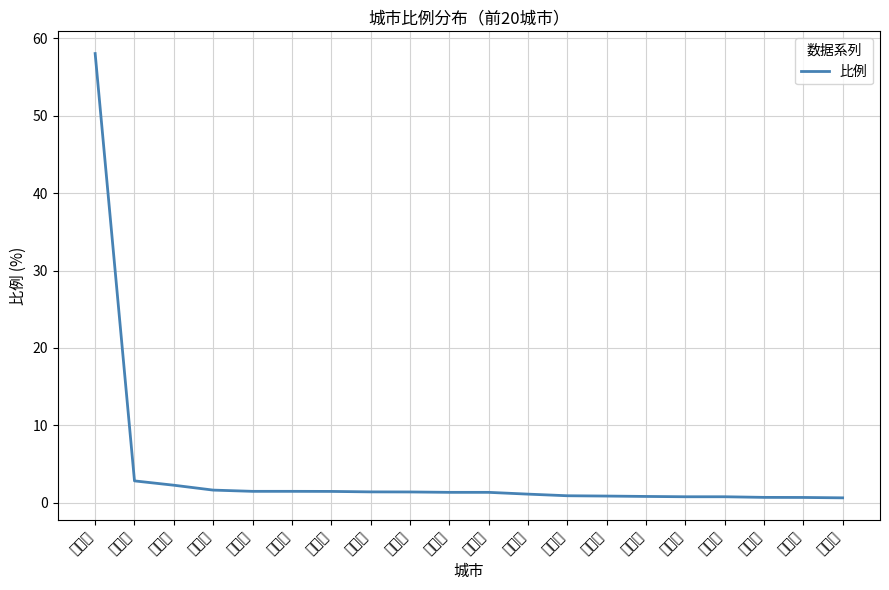

Reading left to right, what are all the values shown in this chart?

武汉市=58.0	随州市=2.8	广州市=2.3	深圳市=1.6	荆门市=1.5	黄冈市=1.5	天门市=1.5	仙桃市=1.4	东莞市=1.4	襄阳市=1.4	荆州市=1.4	北京市=1.1	郑州市=0.9	佛山市=0.9	宜昌市=0.8	长沙市=0.8	咸宁市=0.8	黄石市=0.7	中山市=0.7	信阳市=0.6